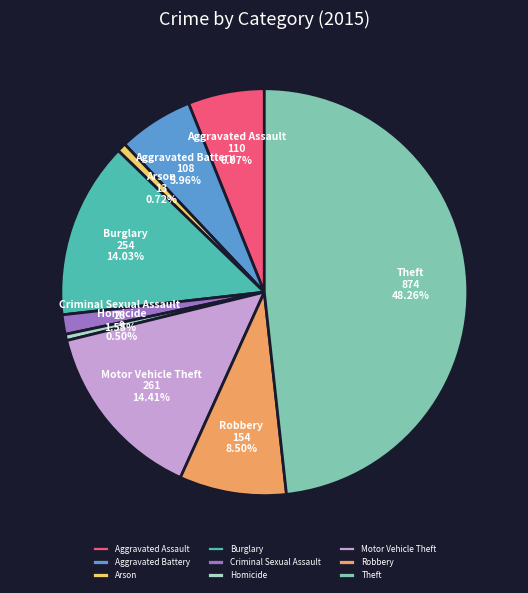

What is the ratio of the value at Motor Vehicle Theft to the value at Burglary?

1.0